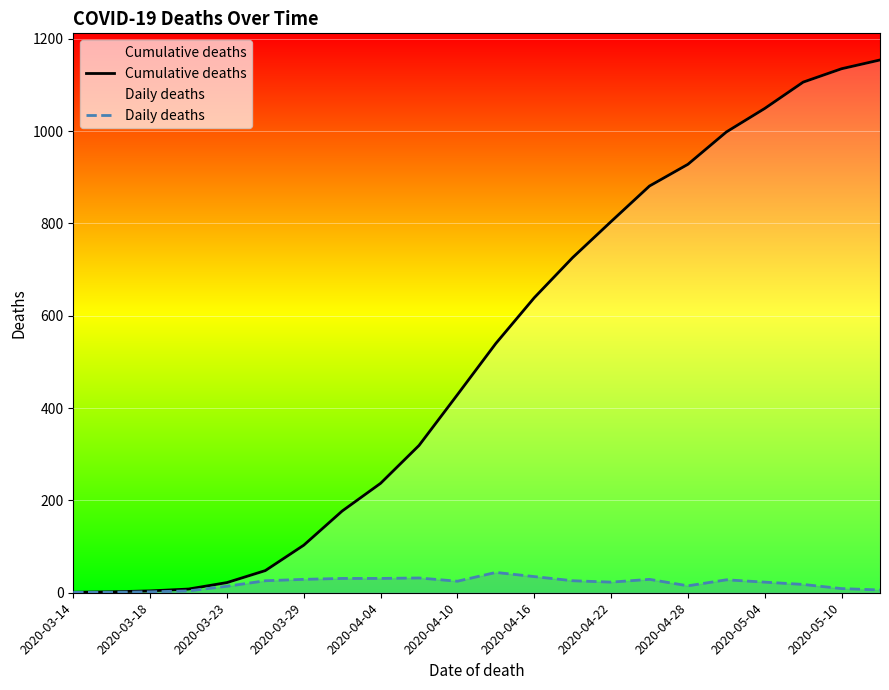

What is the difference between the second highest and second lowest values in the Cumulative deaths series?

1133